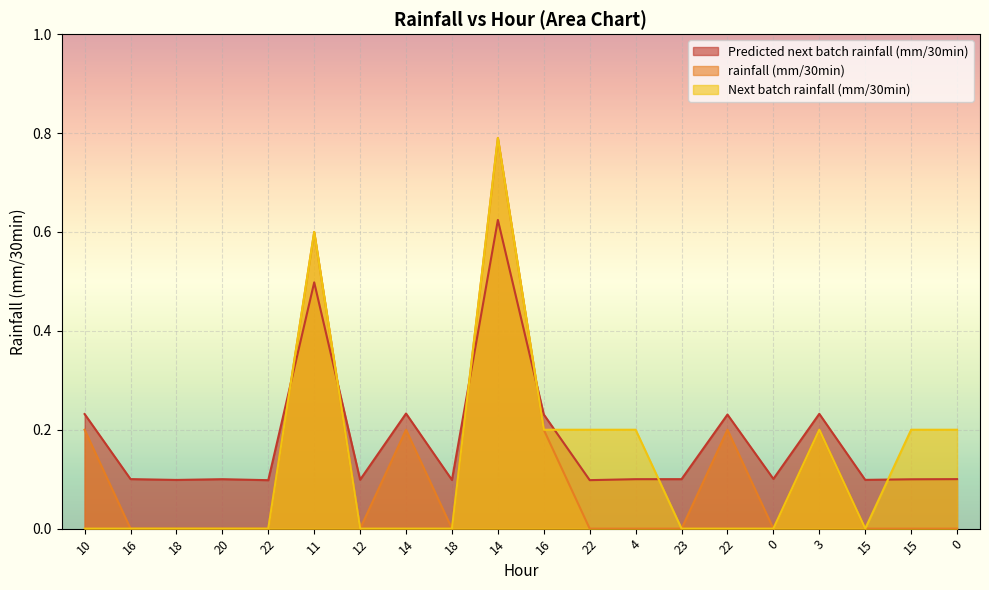

How many categories are shown in the chart?

20